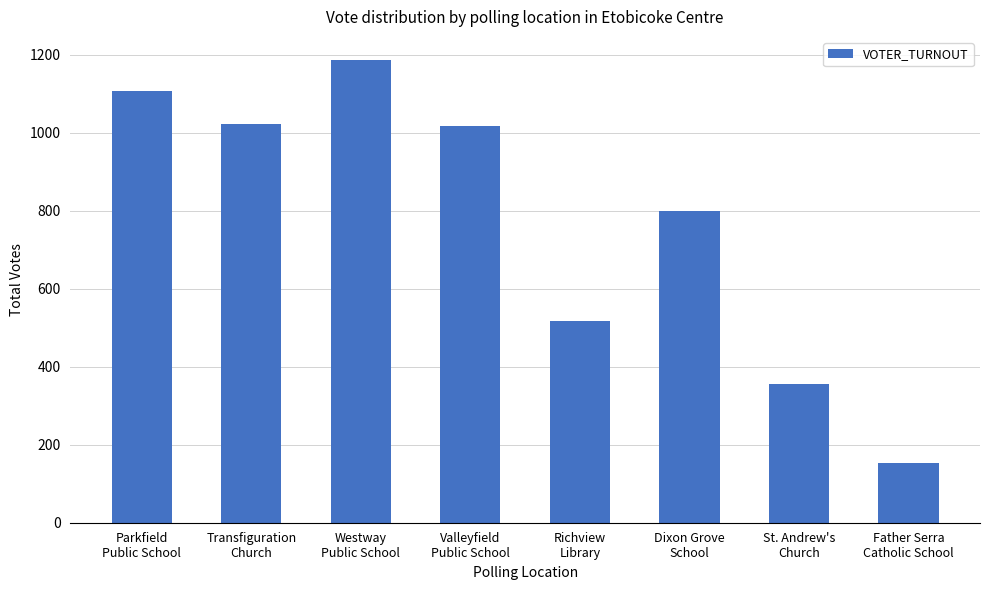

What is the value of the 1st bar from the left?

1107